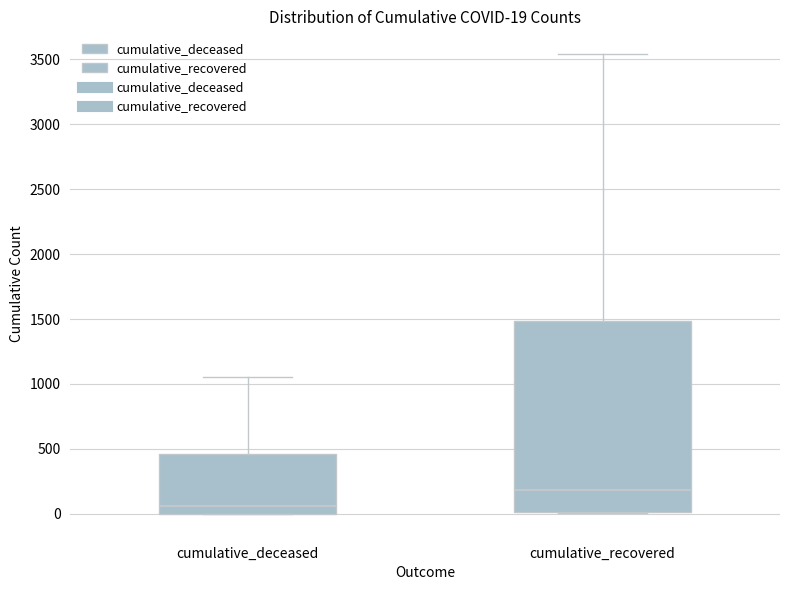

Which box has the lowest median line?

cumulative_deceased